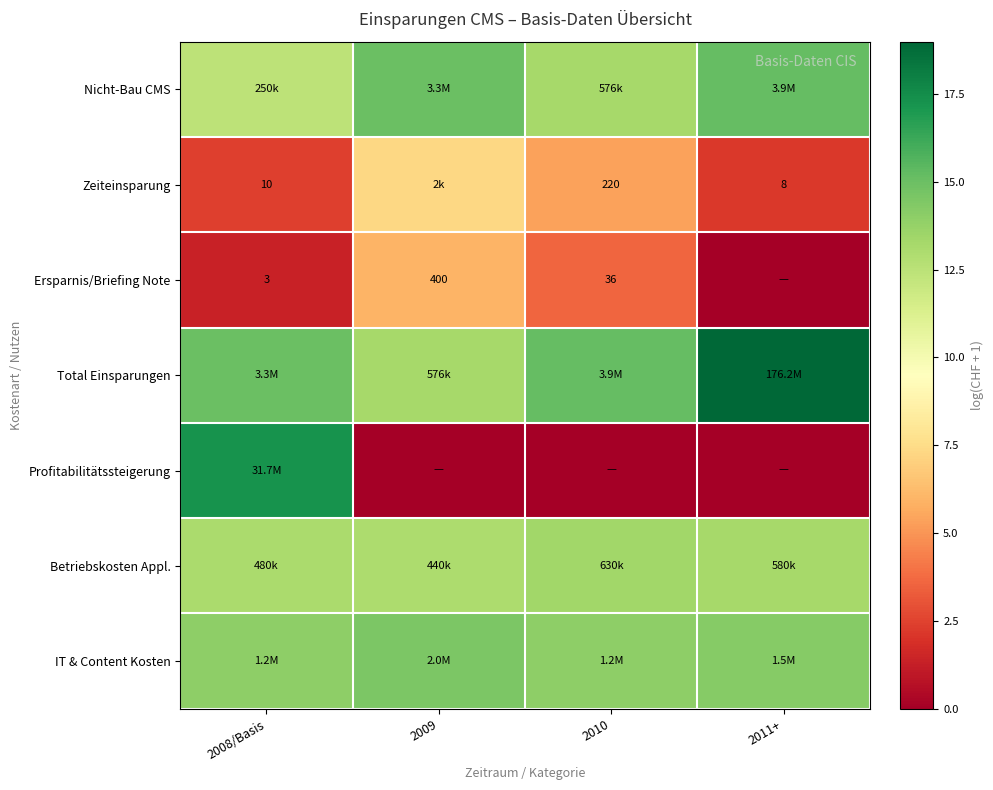

Which category has the lowest value in the IT & Content Kosten series?

2008/Basis